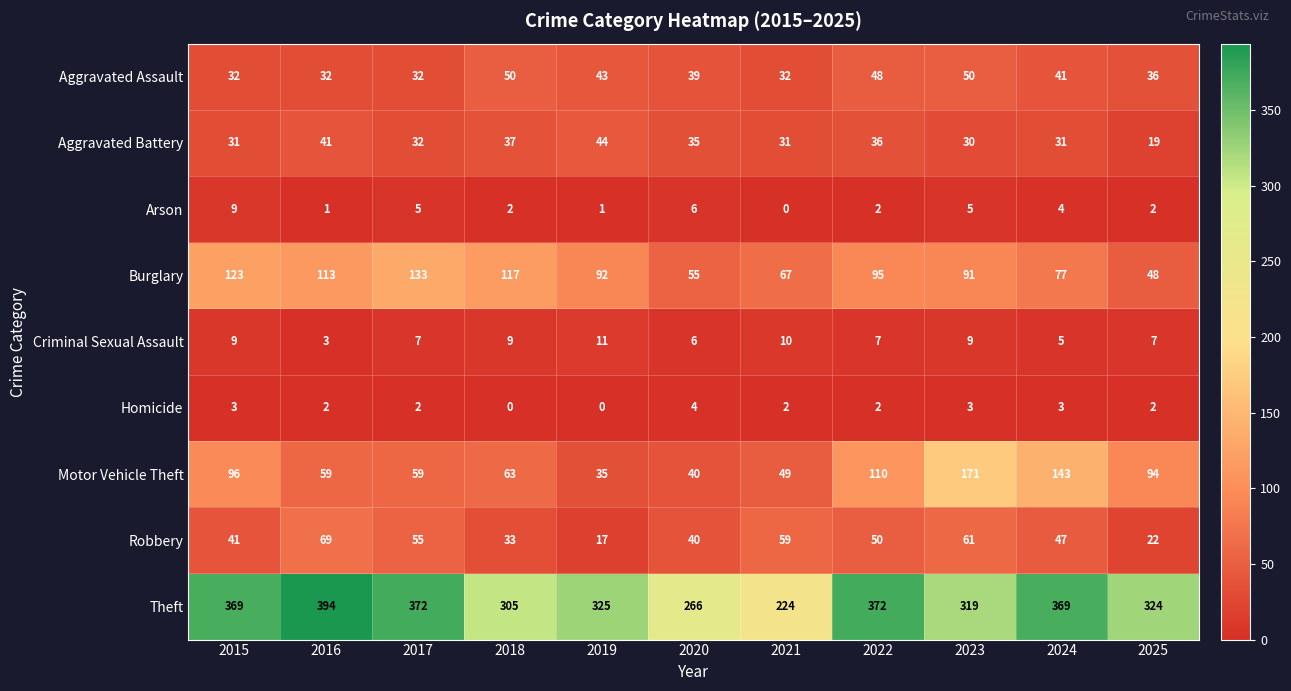

Which category has the lowest value in the Theft series?

2021